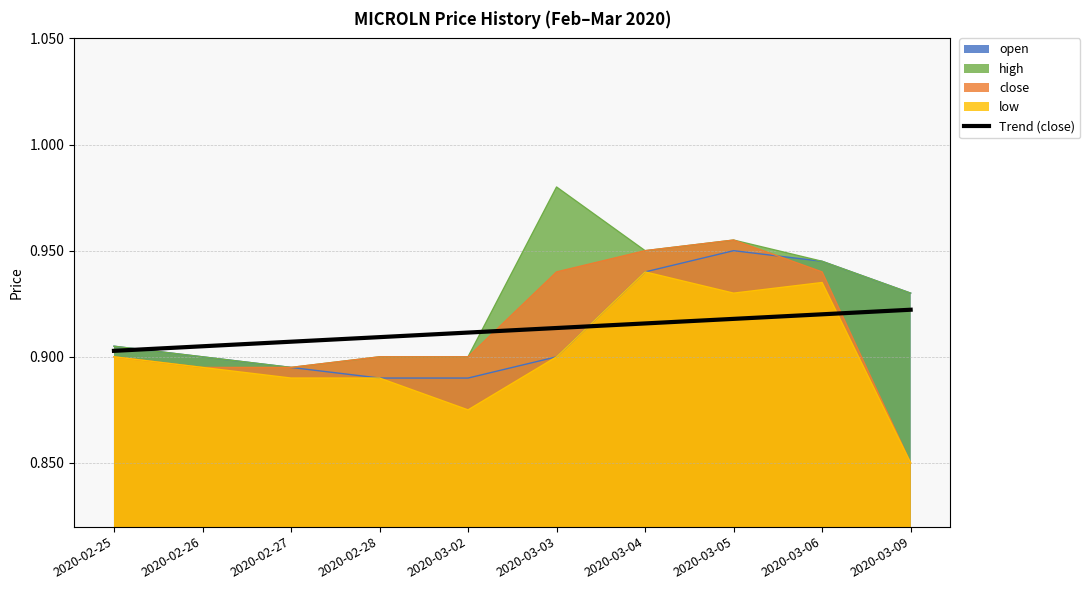

What is the sum of the values at 2020-03-06 and 2020-02-26?

1.8